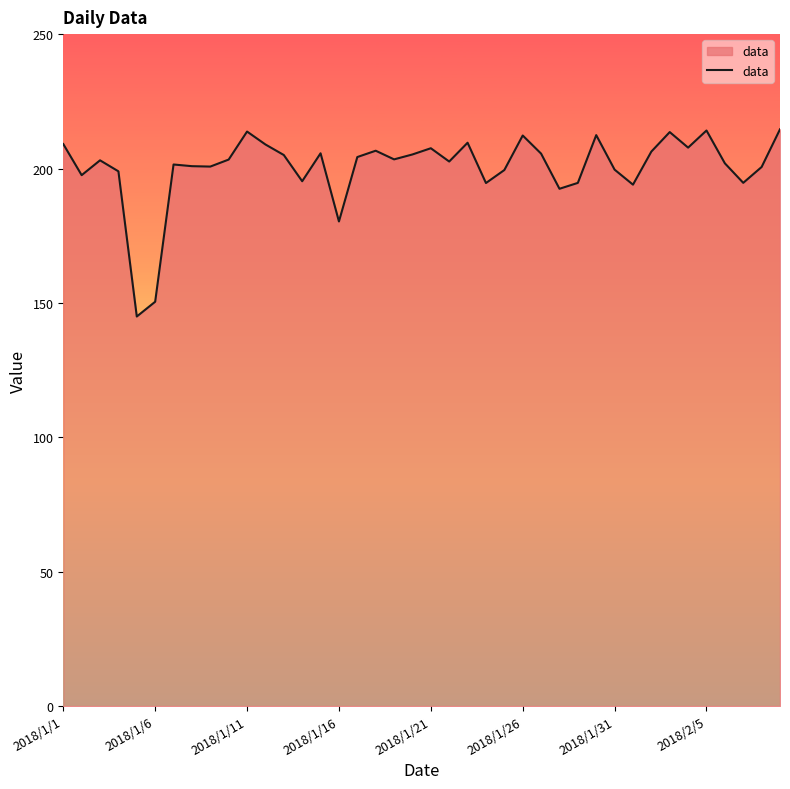

What is the smallest value displayed?

144.9